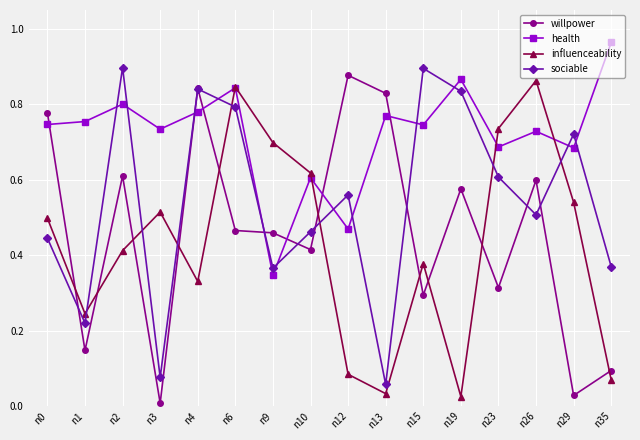

Which series ends up on top after the final intersection of willpower and health?

health